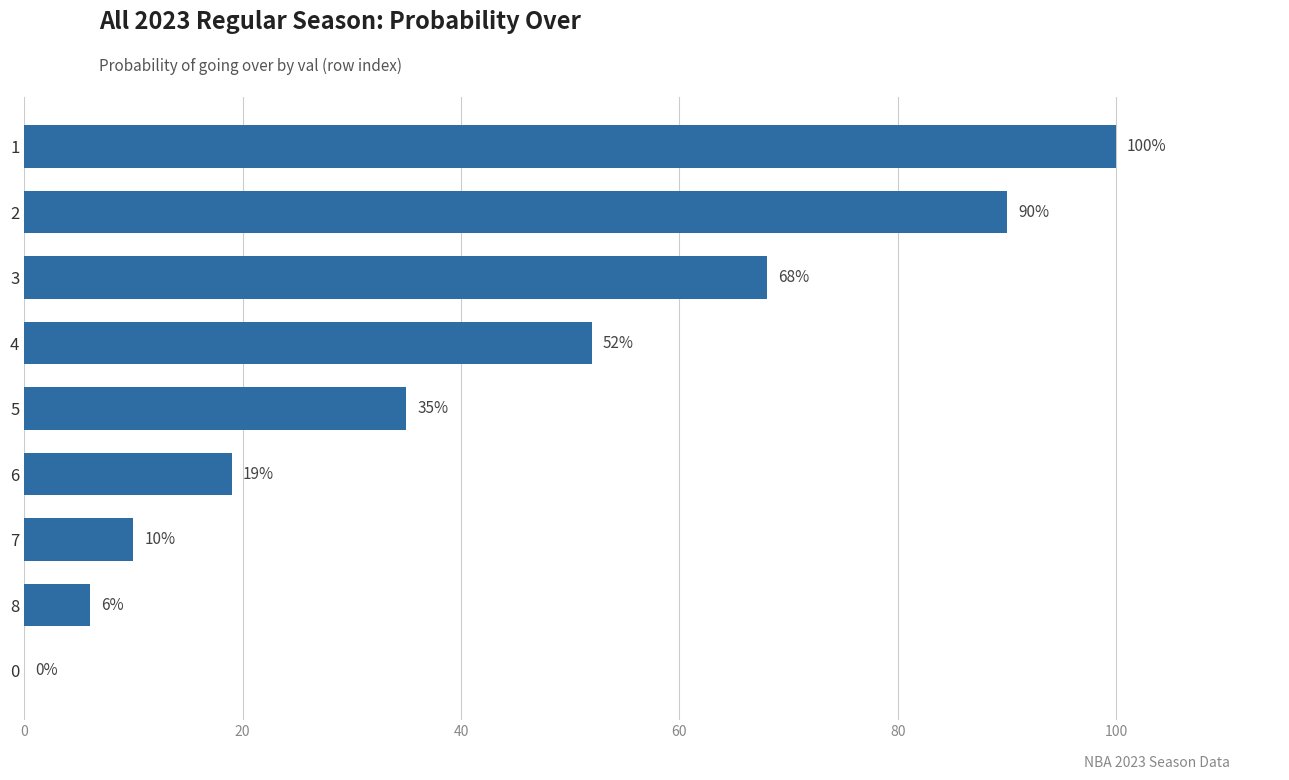

Where is the data nearest to the value 50?

4